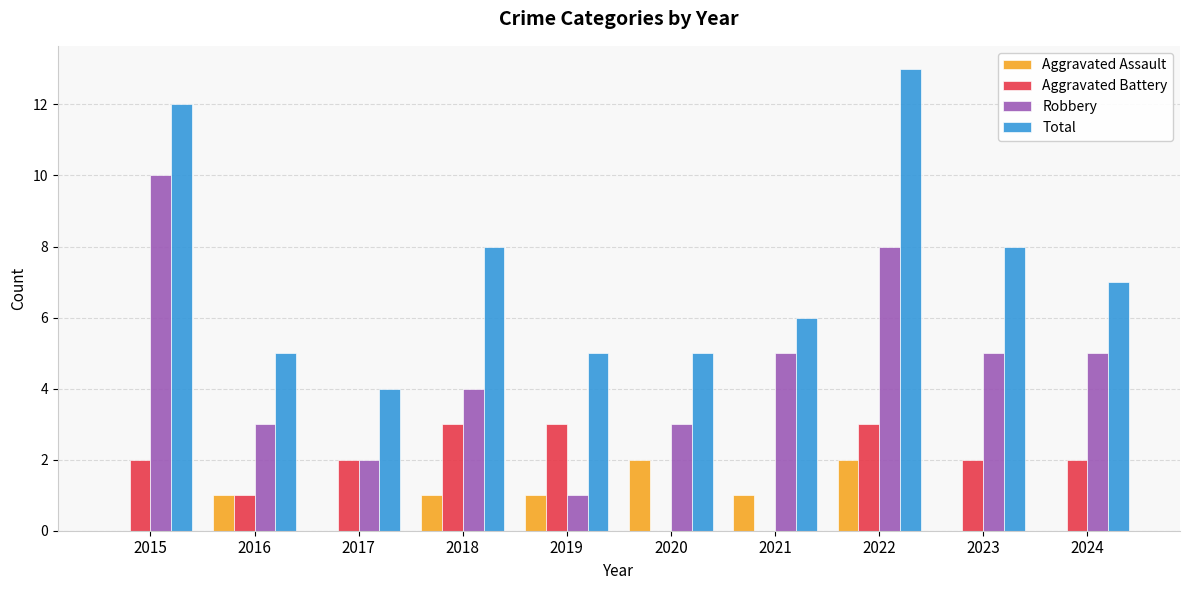

How many data points does each series have?

10